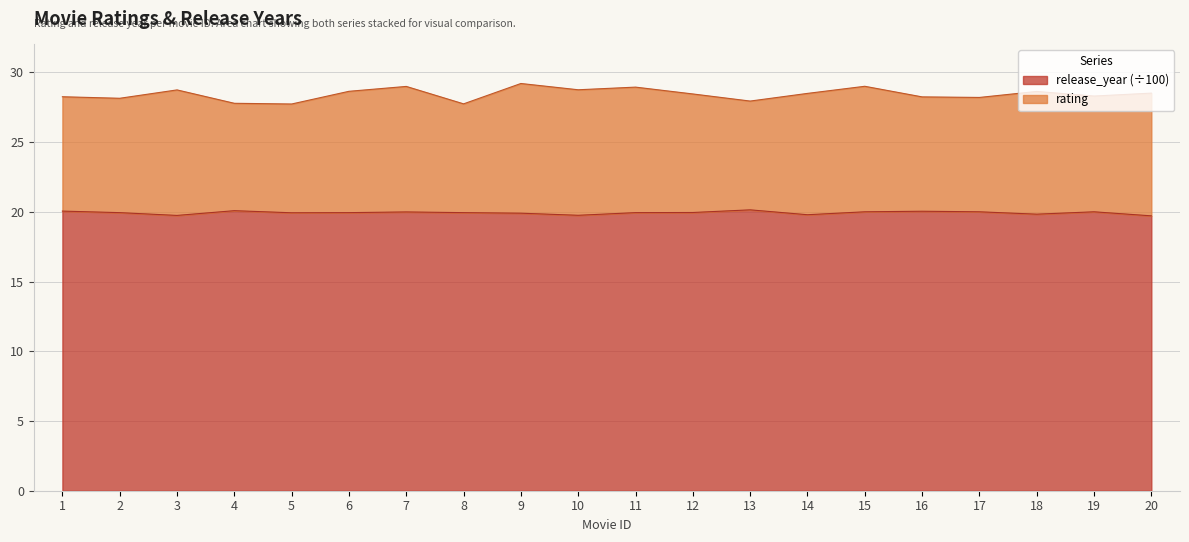

What is the sum of the values at 2 and 3?

39.7